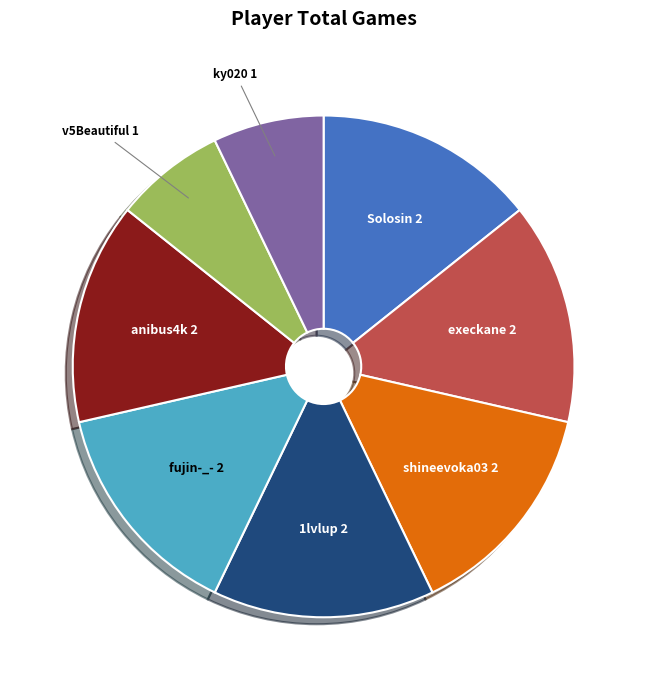

Does Solosin account for over 50% of the chart?

No